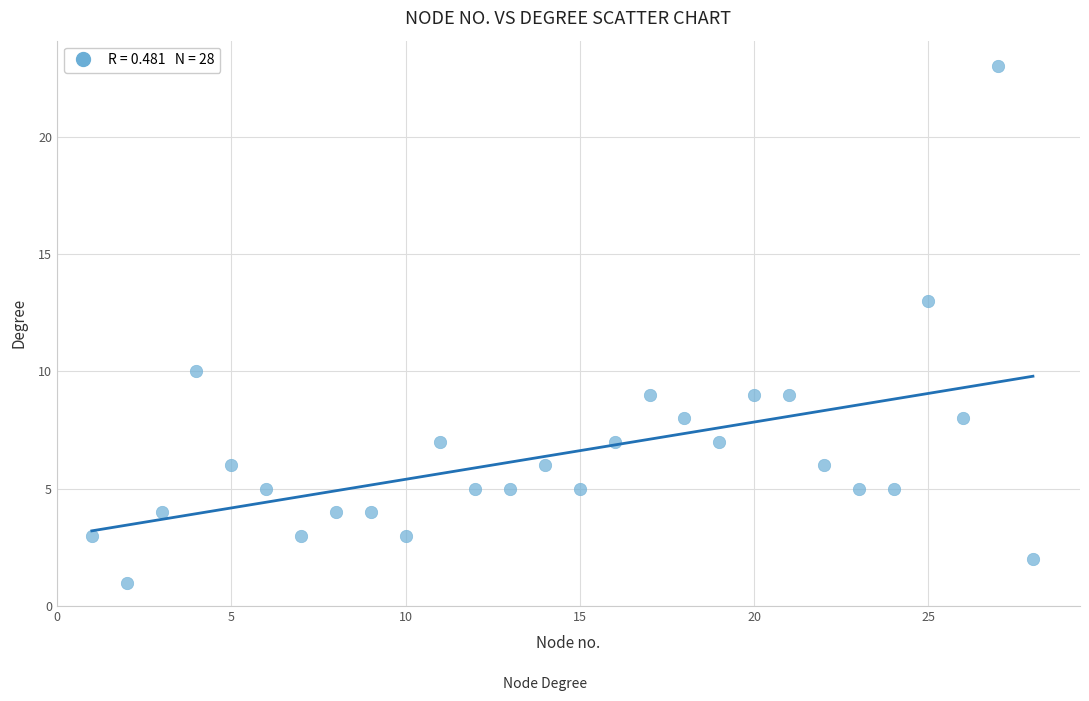

What is the range of X values (max minus min)?

27